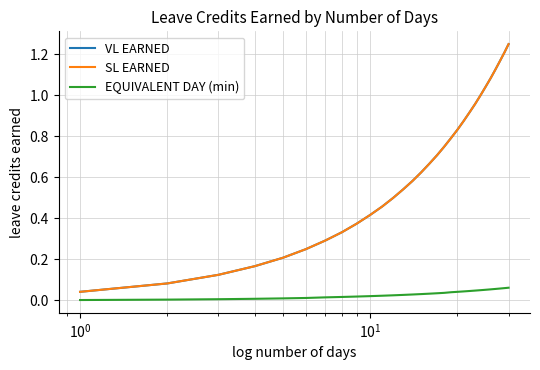

What is the value of the SL EARNED point at the 18th from the left?

0.8